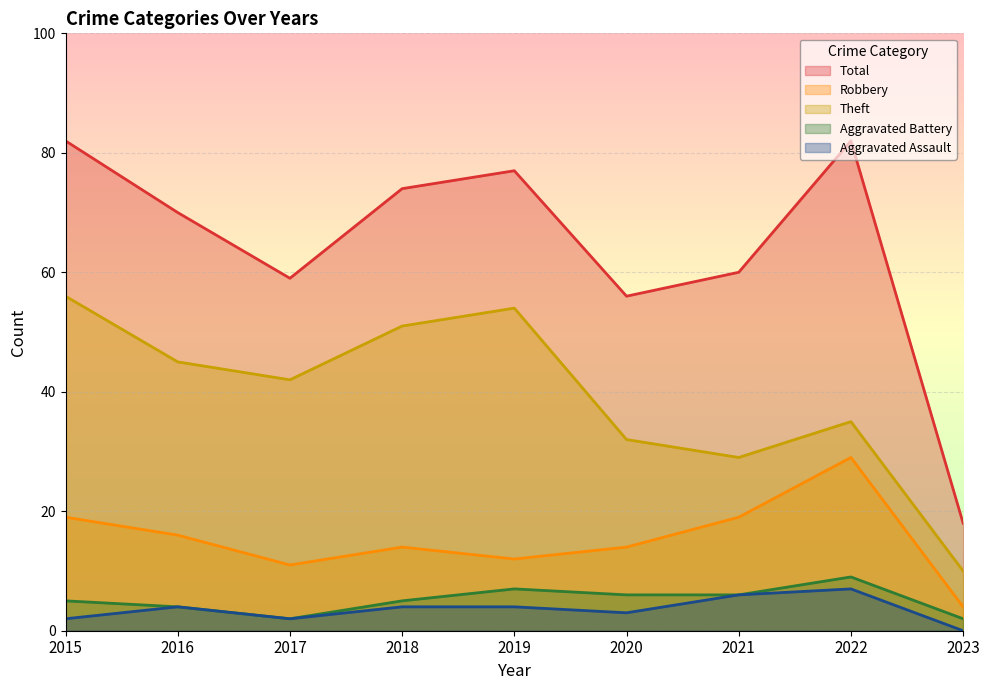

The Robbery series shows 12 at 2019. True or false?

True